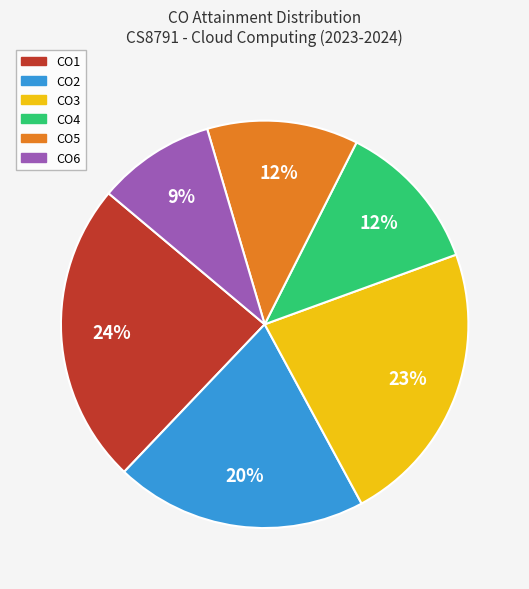

What percentage is the CO2 slice, to the nearest percent?

20%